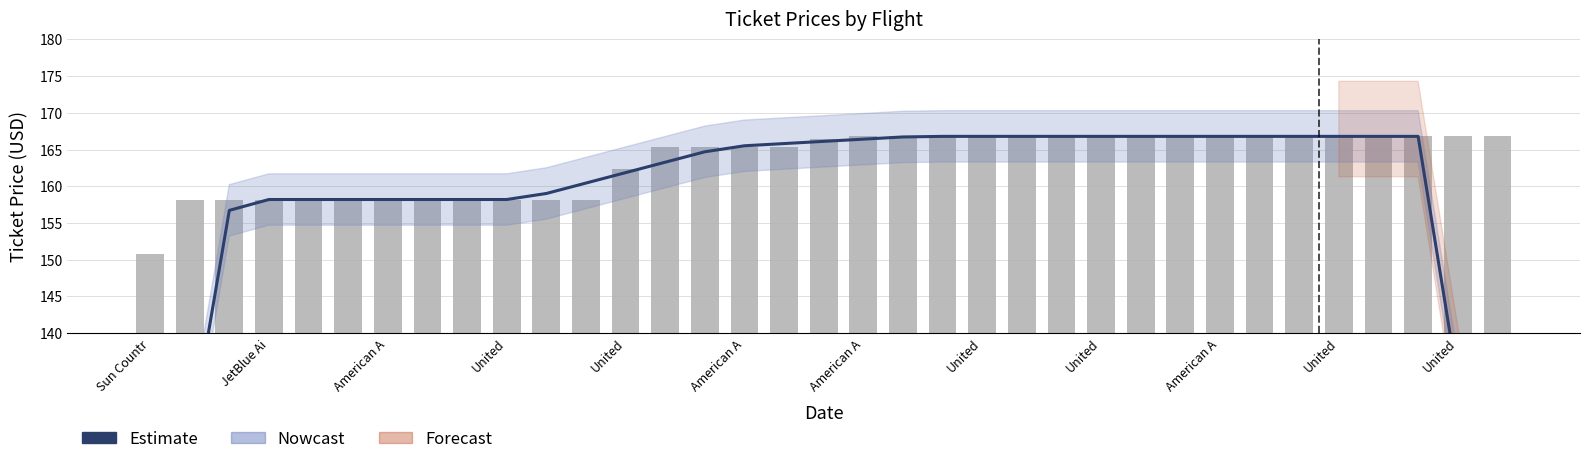

What is the spread (max minus min) of values at 13?

2.0